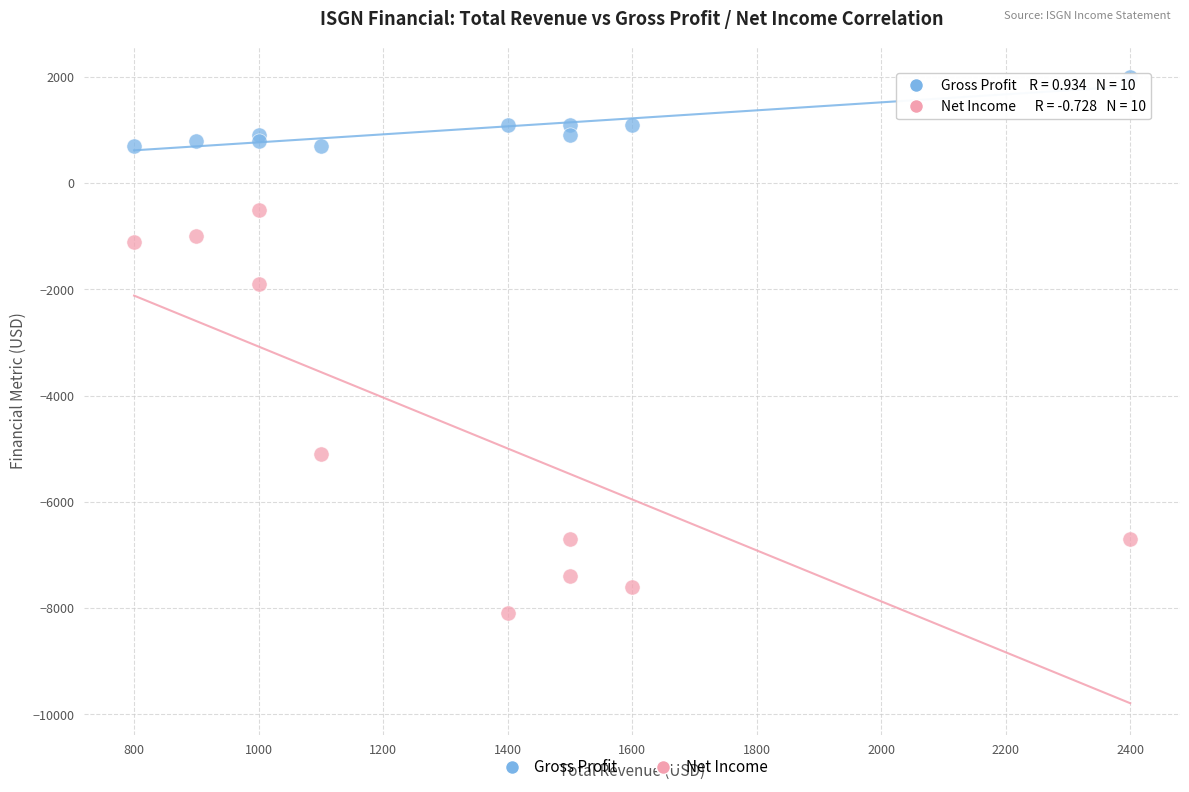

In the Net Income series, what Y value is closest to -4300?

-5100